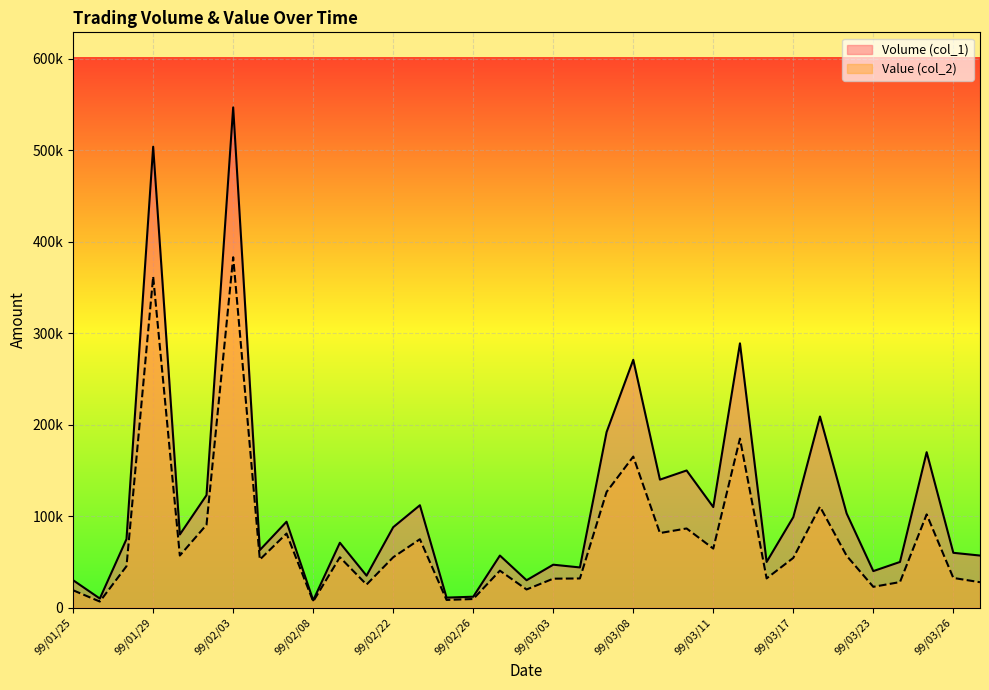

At which category is the sum across all series the highest?

99/02/03